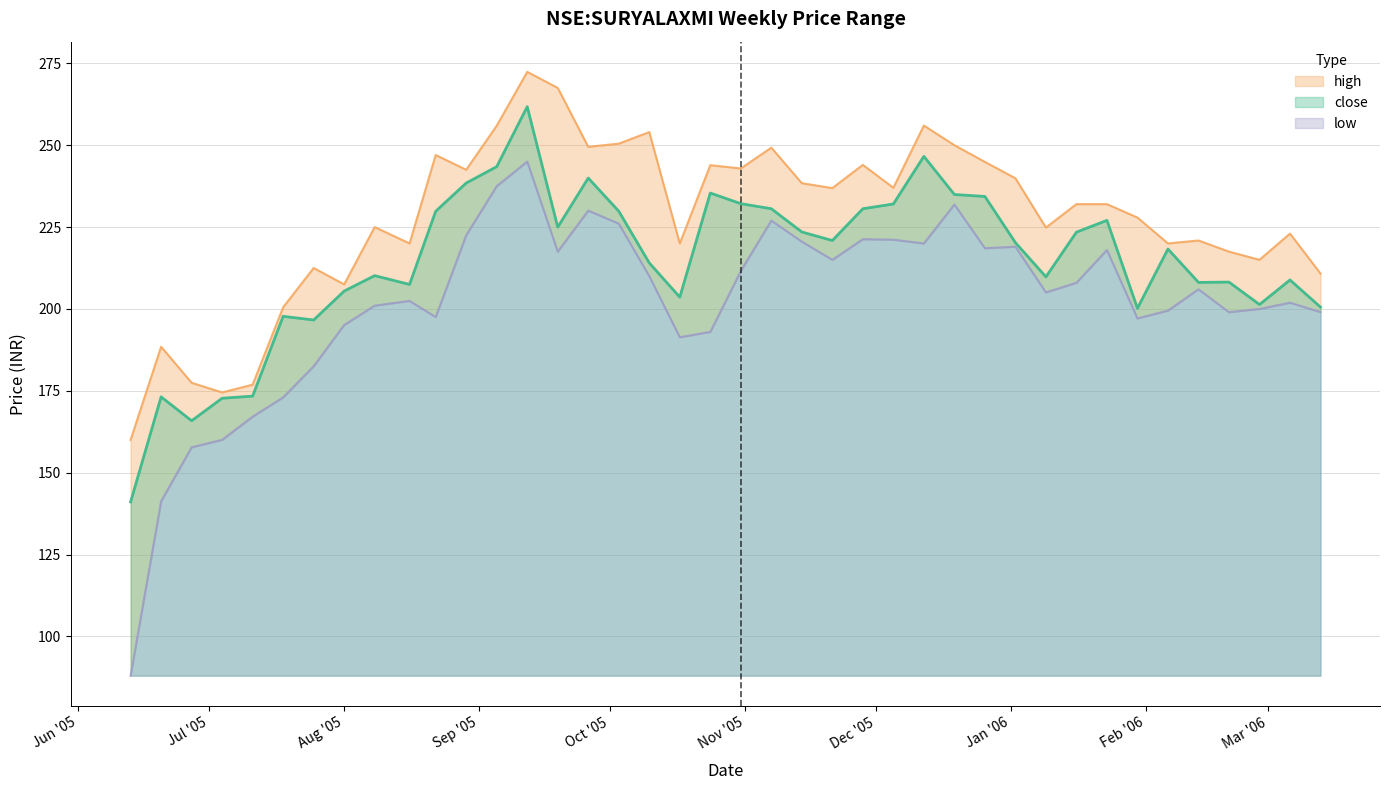

At which category does high reach its first local peak?

2005-06-20